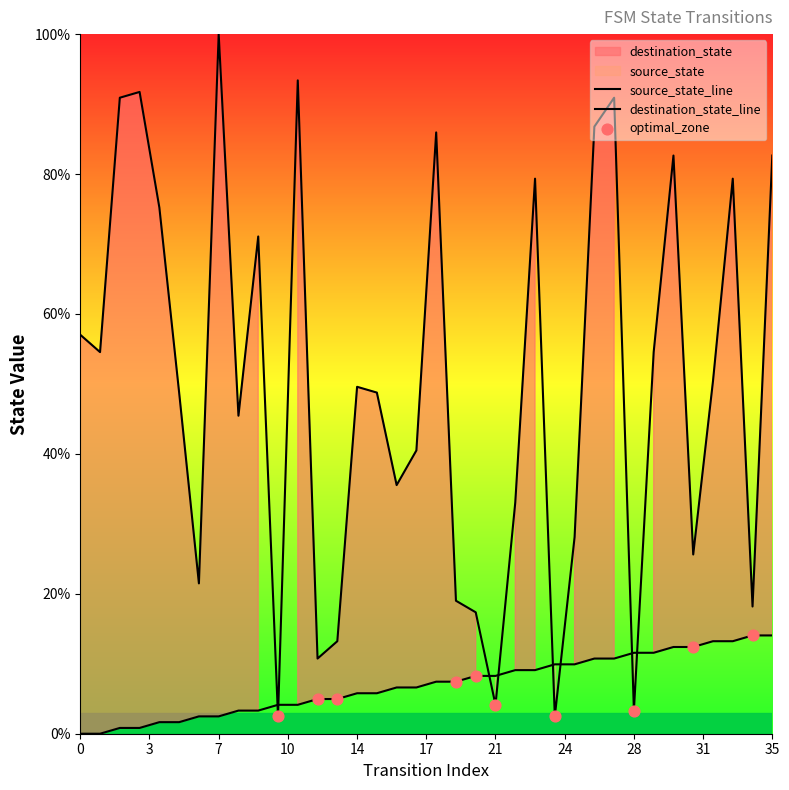

Which series contains the highest Y value?

destination_state